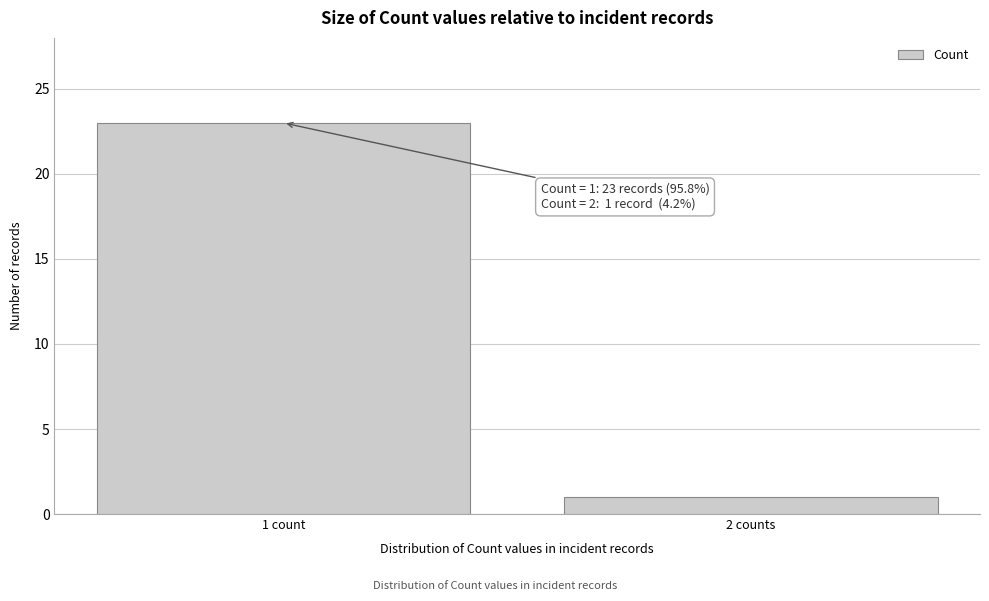

Reading right to left, transcribe all the data shown in this chart.

2 counts=1	1 count=23